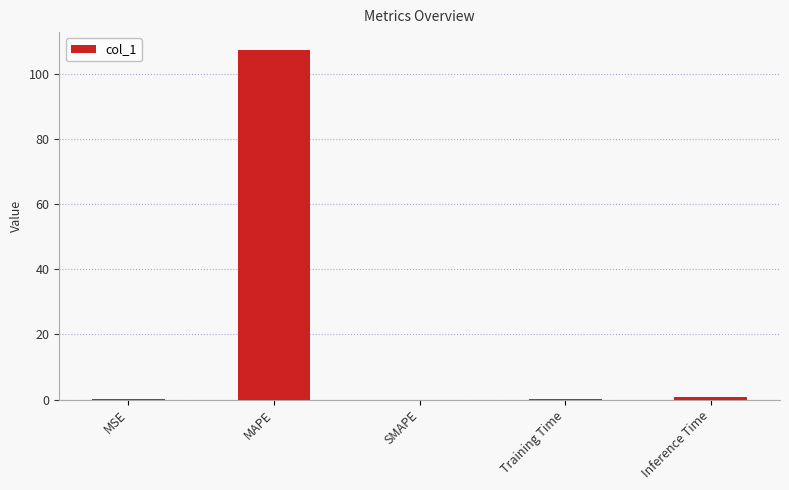

The chart shows a value of 107.5 at MAPE. True or false?

True